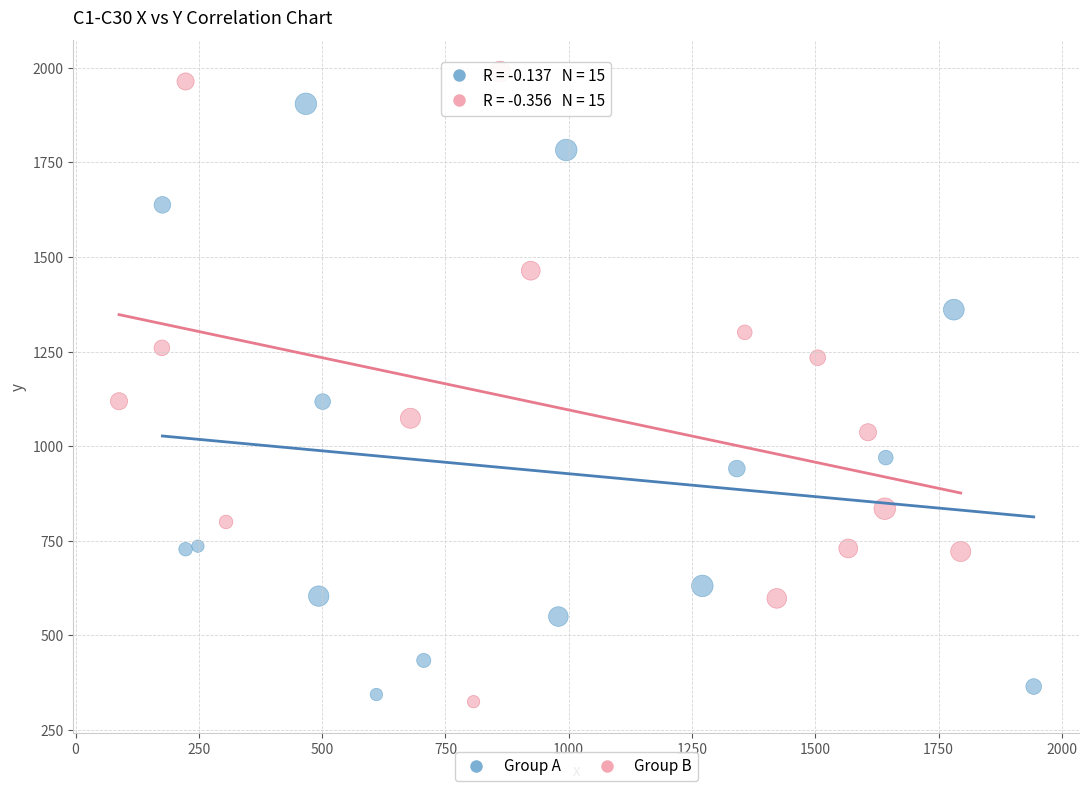

Which series contains the highest Y value?

Group B